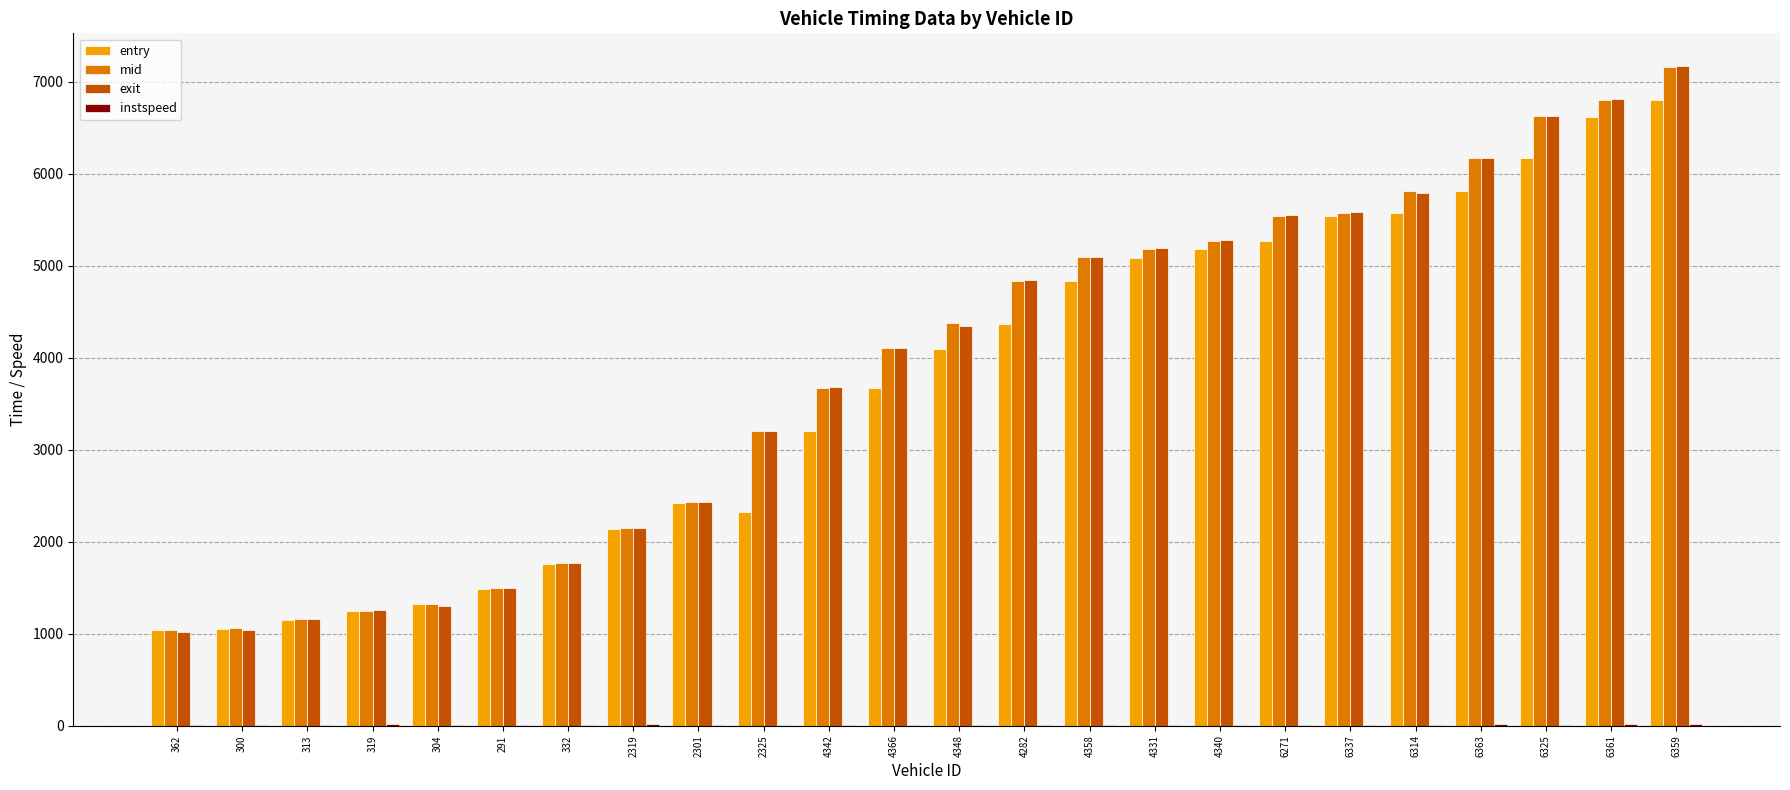

What is the maximum value shown in the chart?

7168.8